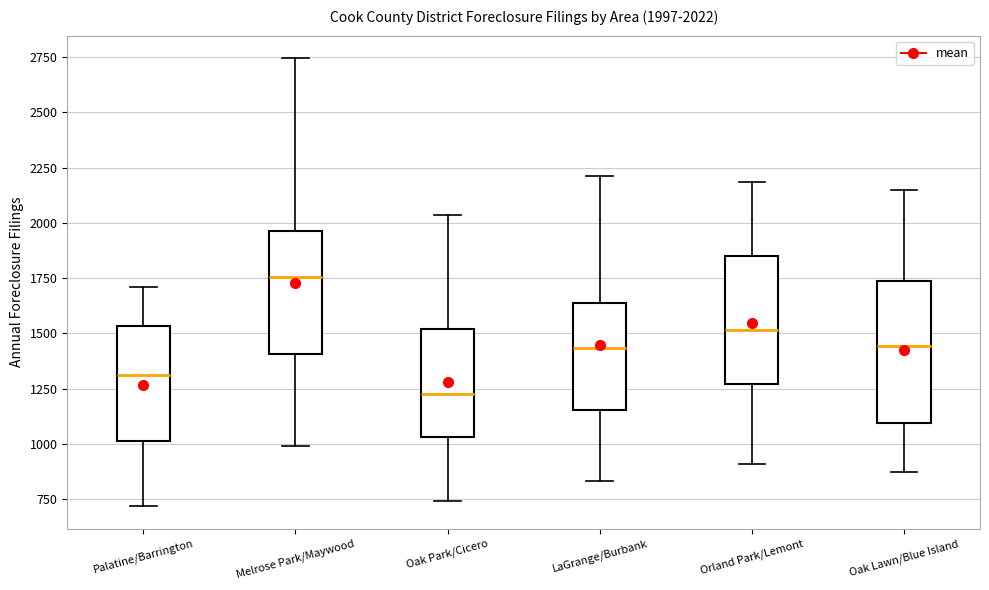

Which box is the tallest, from its lower edge to its upper edge?

Oak Lawn/Blue Island